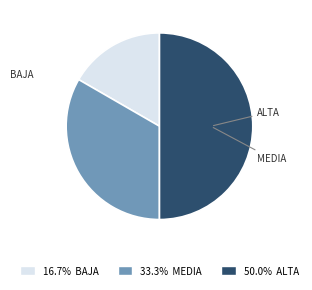

Rank the categories by value from highest to lowest.

Alta, Media, Baja